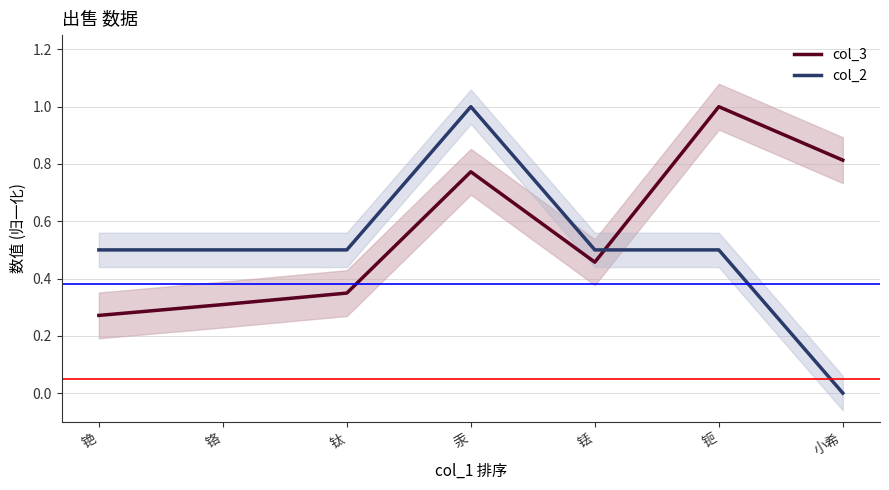

What are all the series names shown in the legend?

col_3, col_2